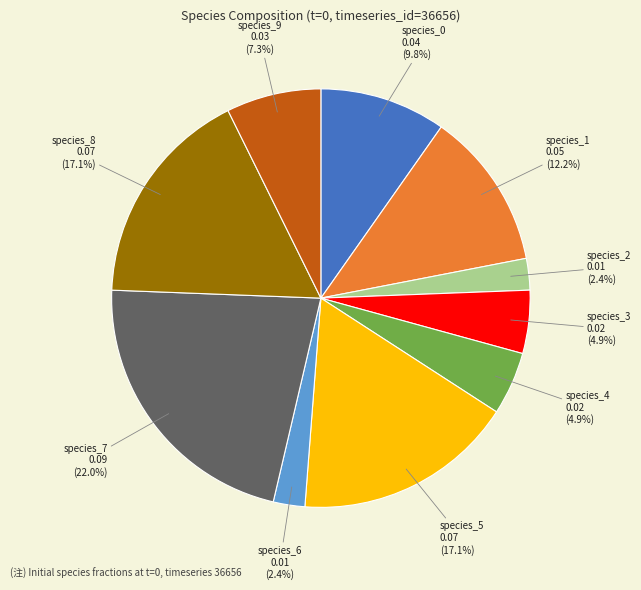

To the nearest percent, what is the difference between the species_2 and species_0 slice percentages?

7%